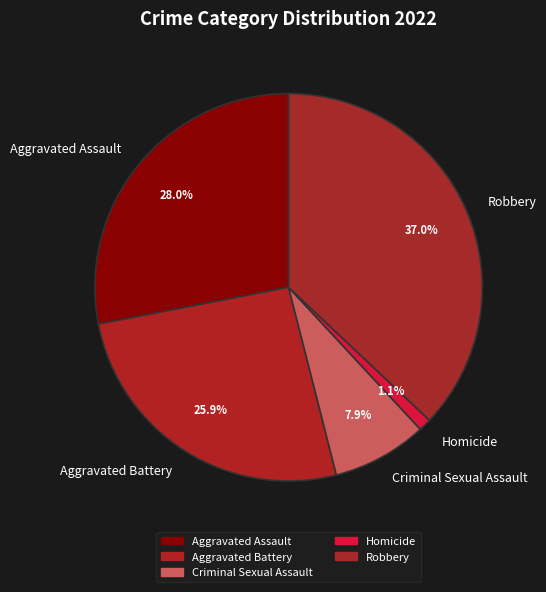

Do Homicide and Criminal Sexual Assault together represent more than half of the pie?

No